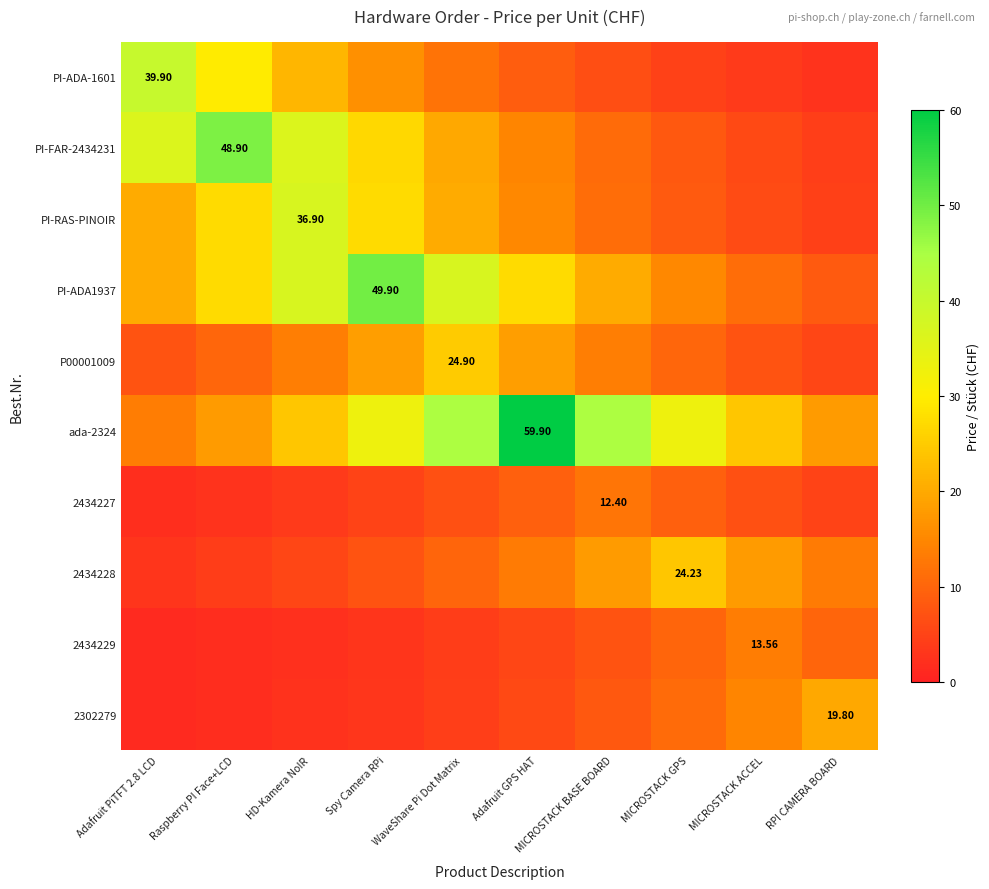

The value of PI-ADA-1601 at RPI CAMERA BOARD is 2.7. True or false?

True